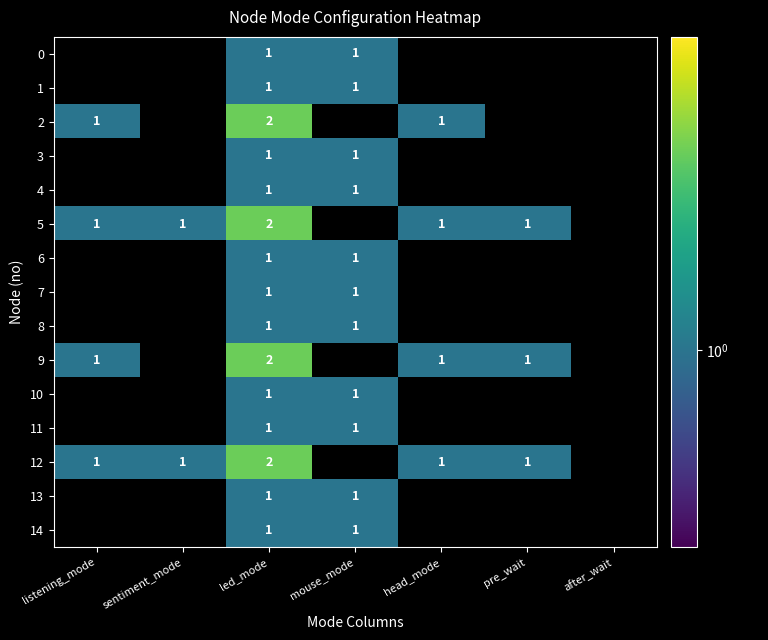

The 11 series shows 1 at led_mode. True or false?

True